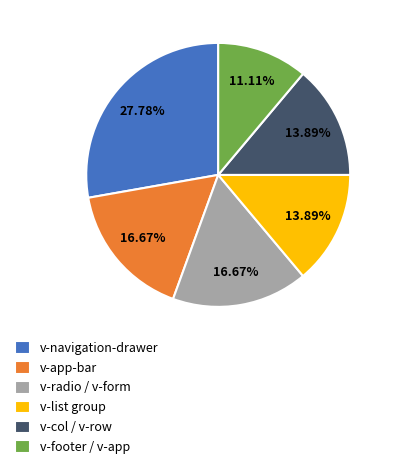

What is the smallest slice in the pie chart?

v-footer / v-app